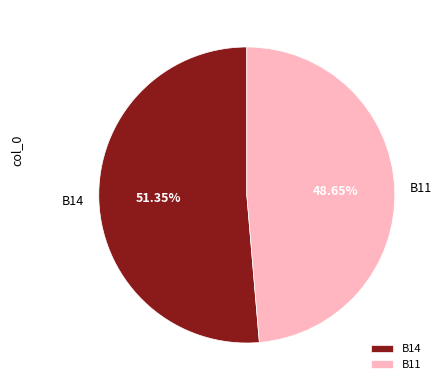

What is the majority slice?

B14